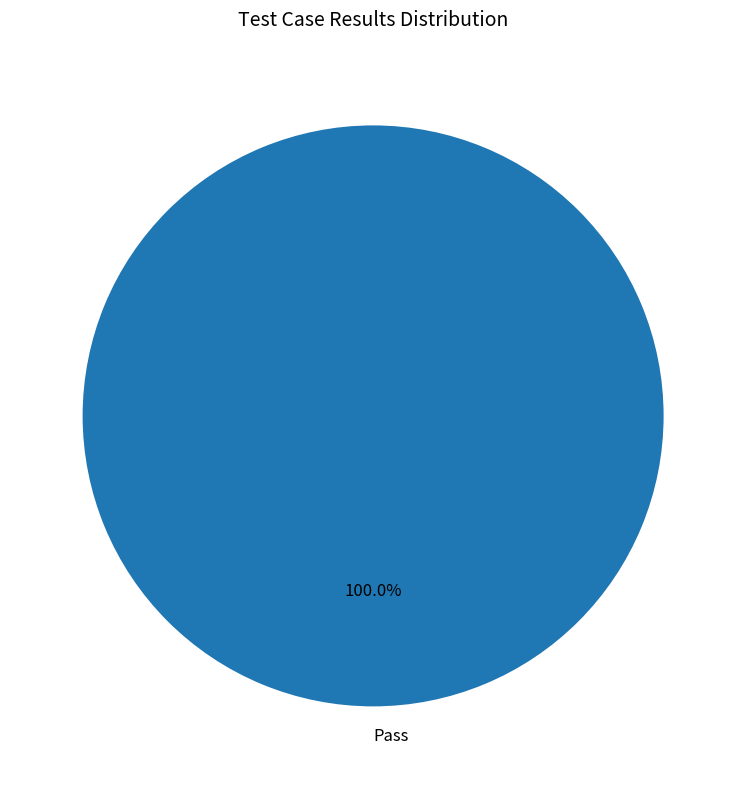

Is there any slice that represents more than half of the pie?

Yes